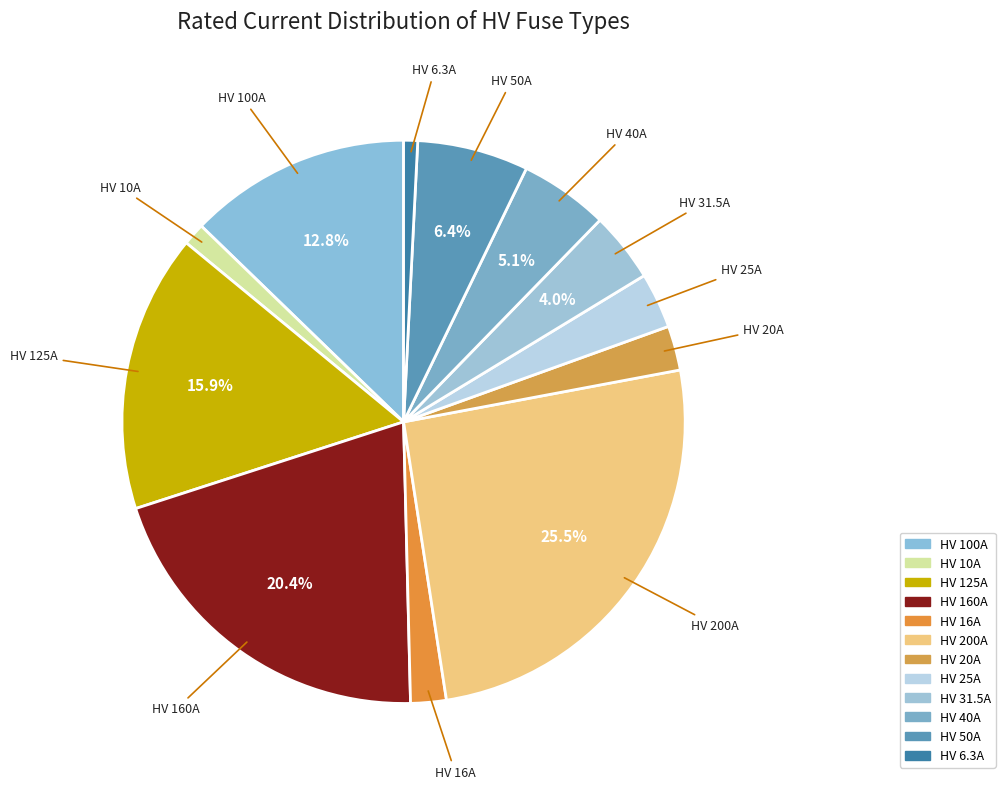

What is the largest slice in the pie chart?

HV 200A